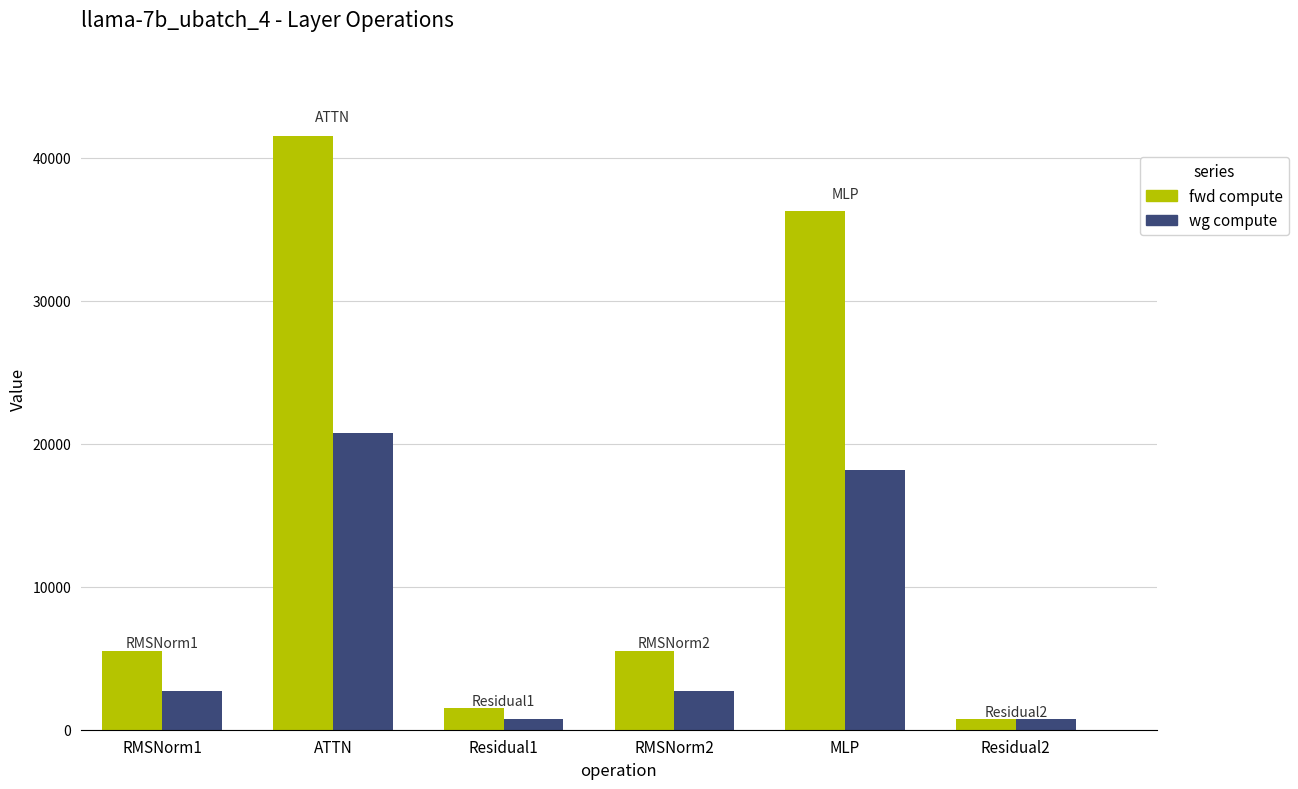

Which series has the largest total across all categories?

fwd compute